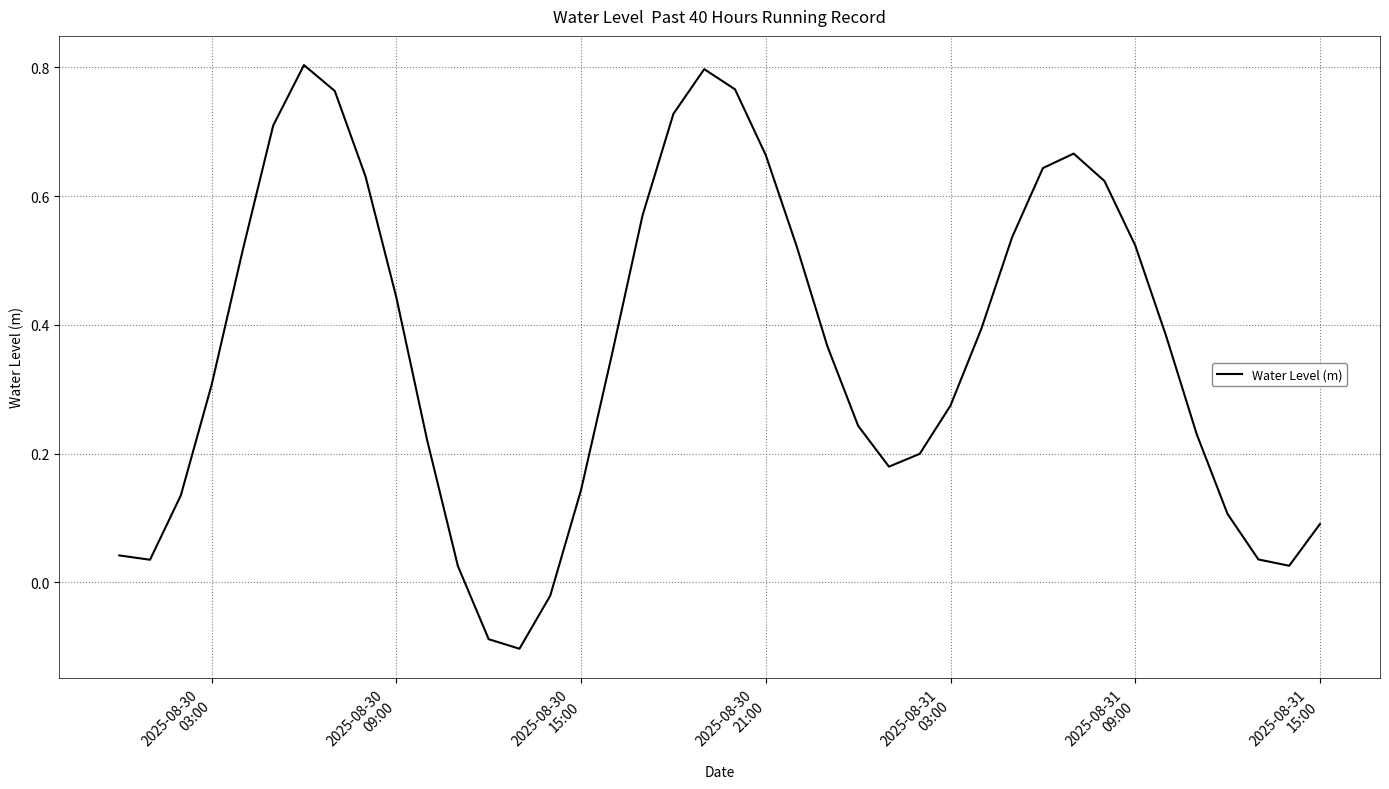

What is the difference between the maximum and minimum values?

0.9